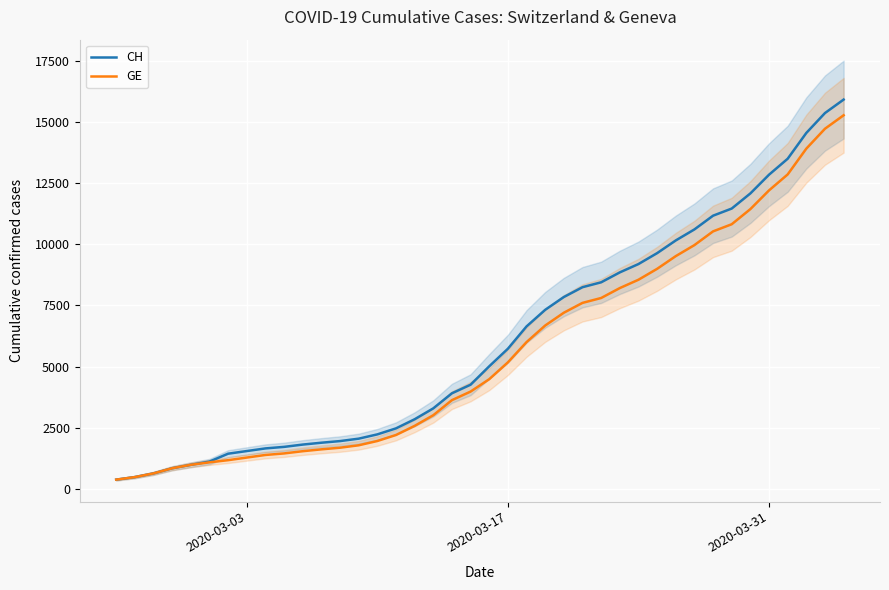

What is the maximum value for GE?

15284